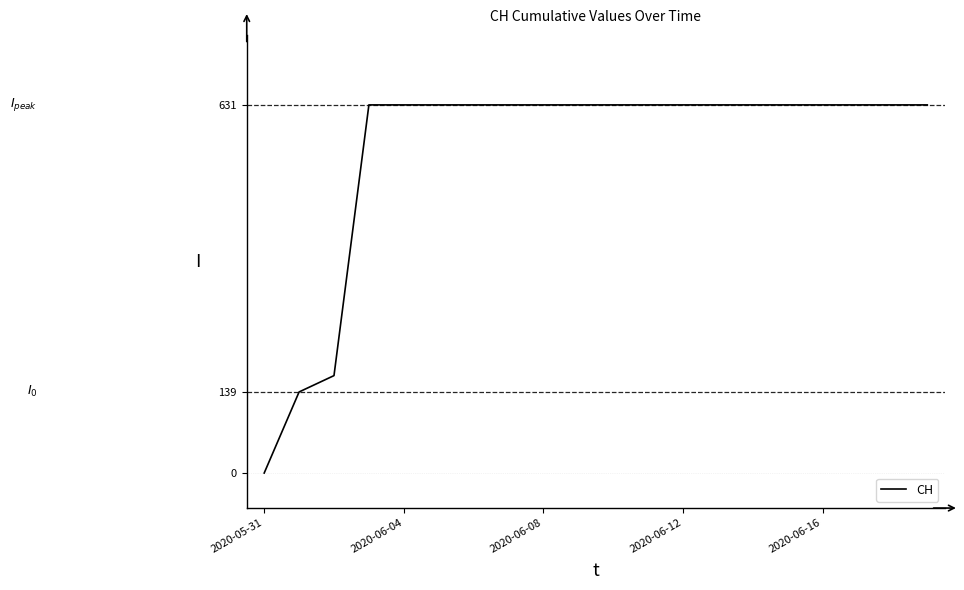

What is the maximum value shown in the chart?

631